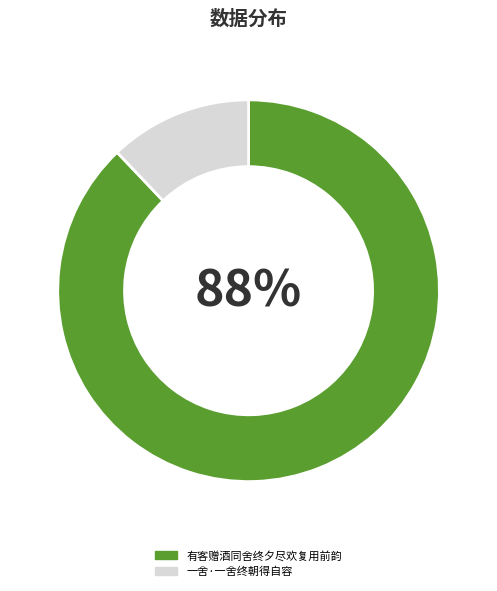

Is it true that 有客赠酒同舍终夕尽欢复用前韵 is 98% of the pie?

False